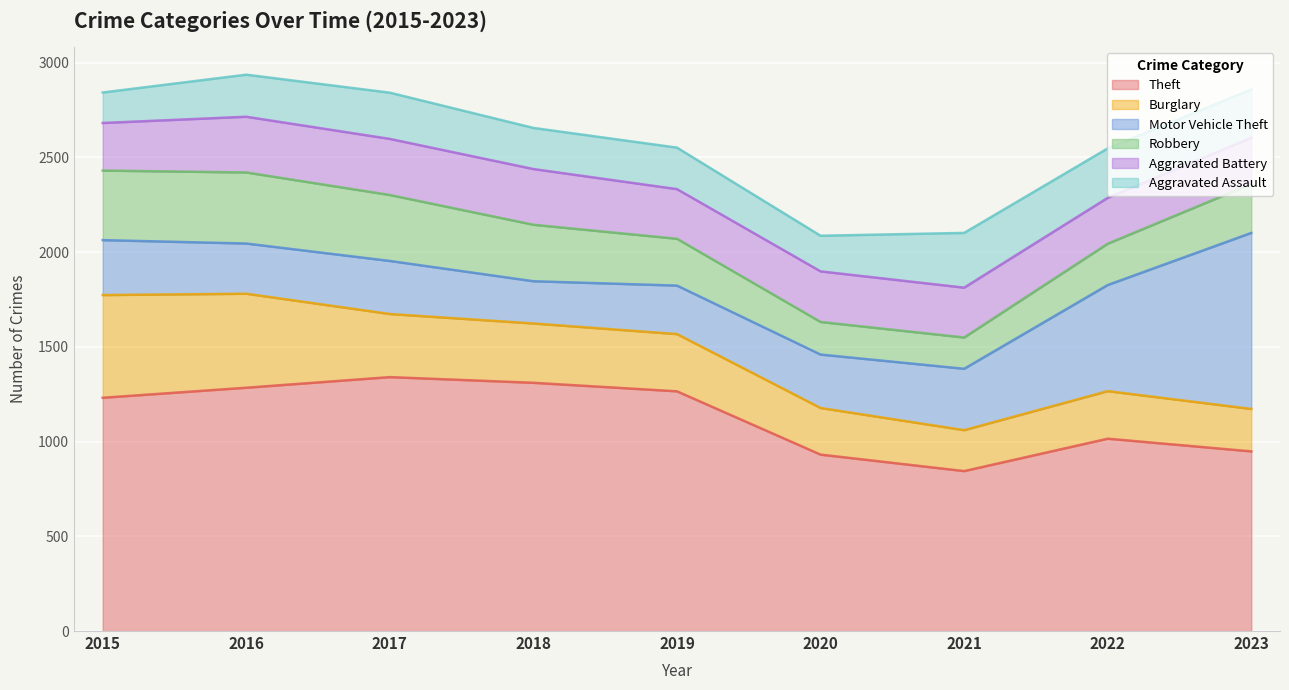

What is the difference between the Theft values at 2016 and 2022?

269